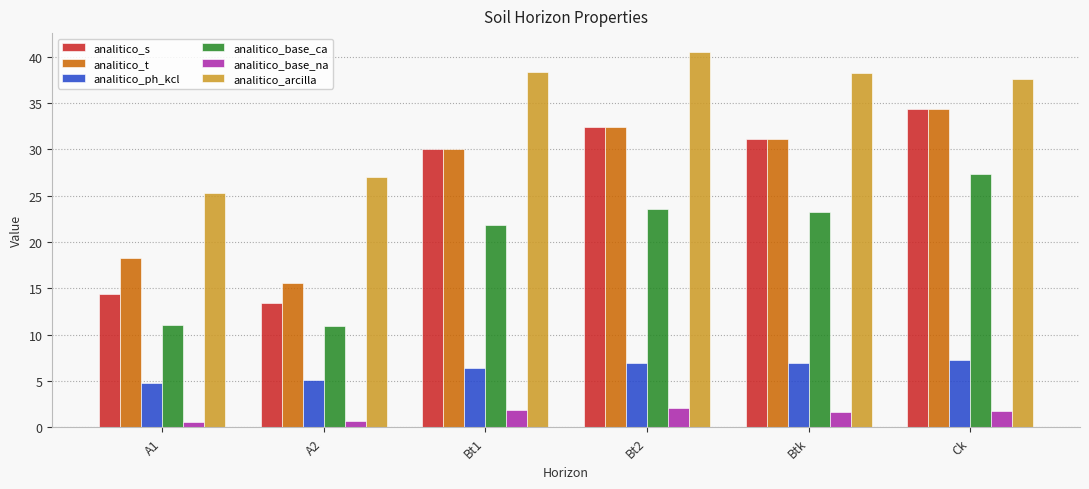

What is the difference between the maximum and minimum values in the analitico_ph_kcl series?

2.5